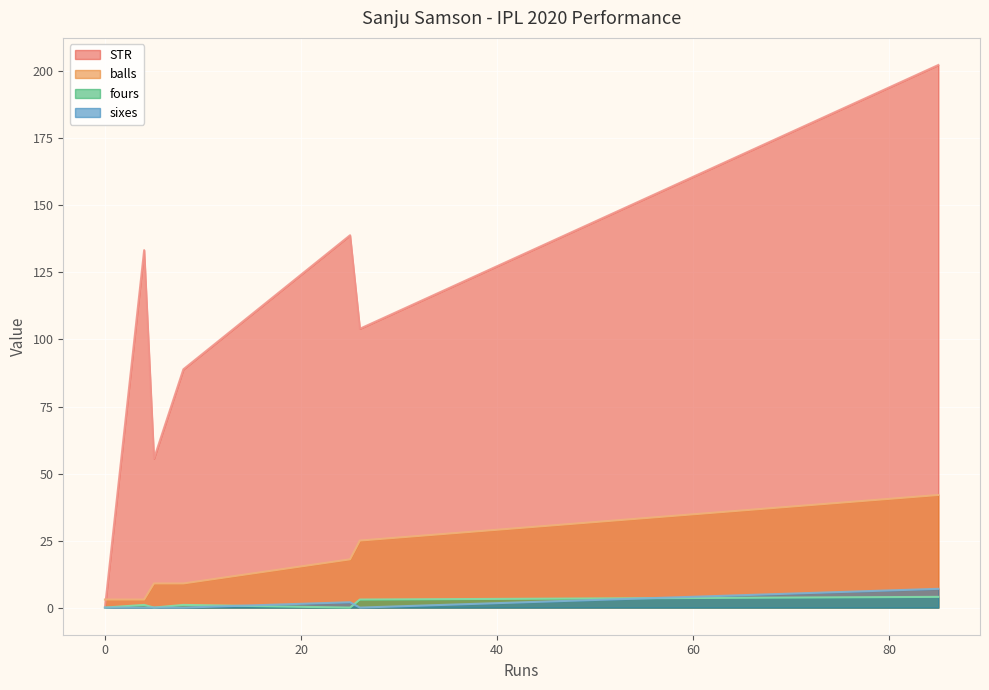

Count the fours values in the range 0 to 3.

6